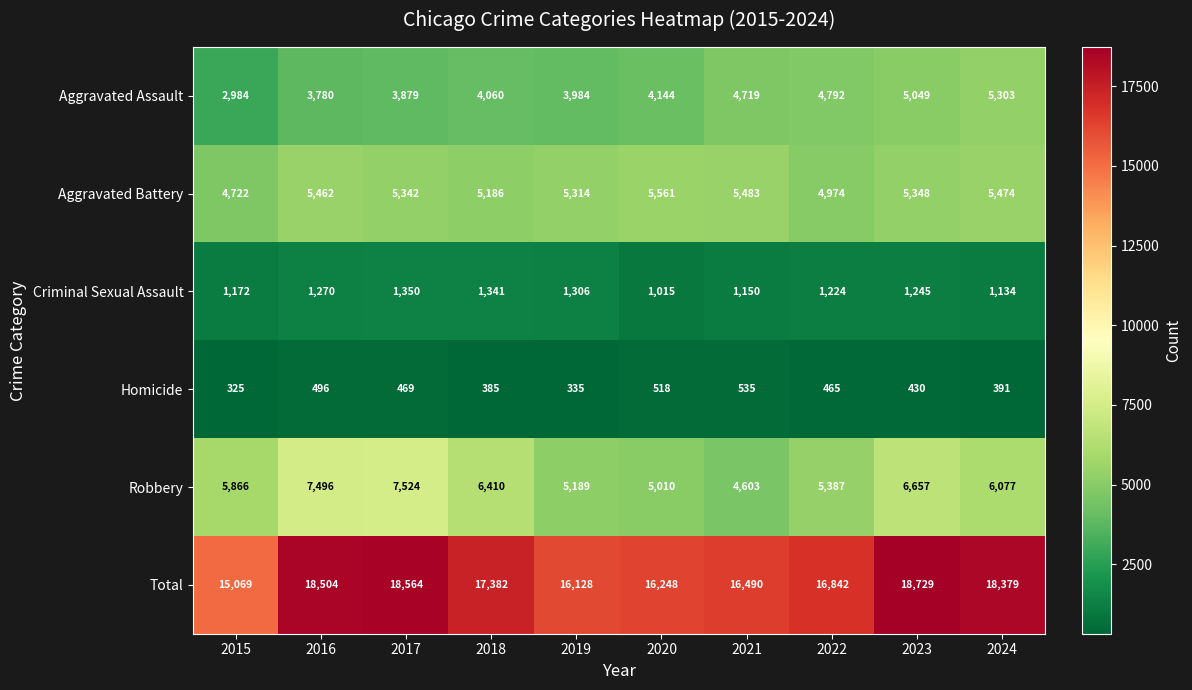

Where does the Robbery series first go above 6077?

2016